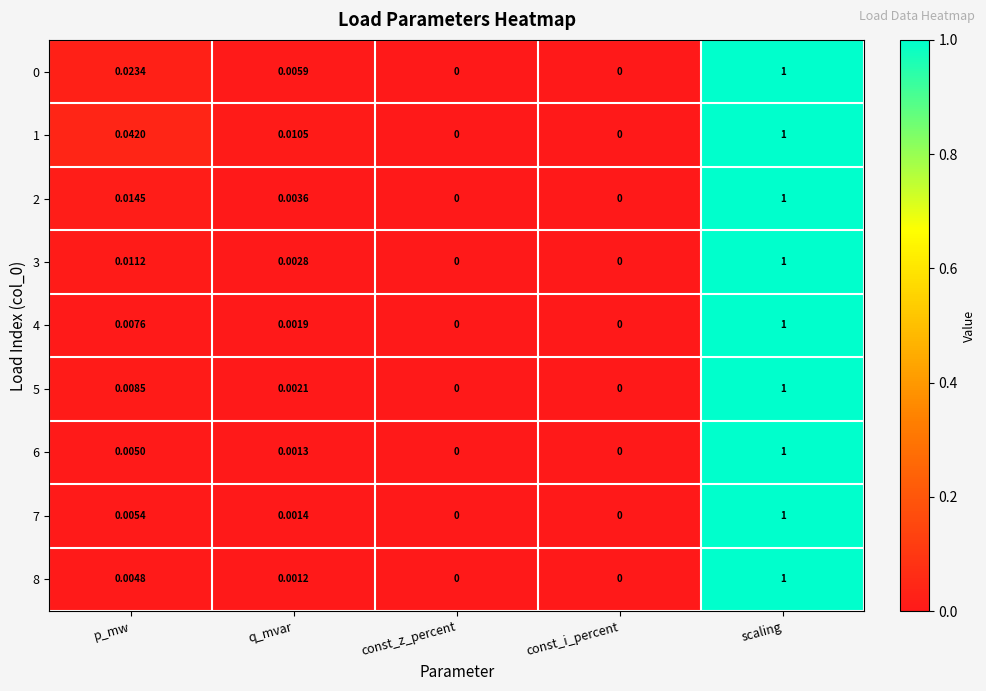

Which label corresponds to the largest value in the chart?

scaling